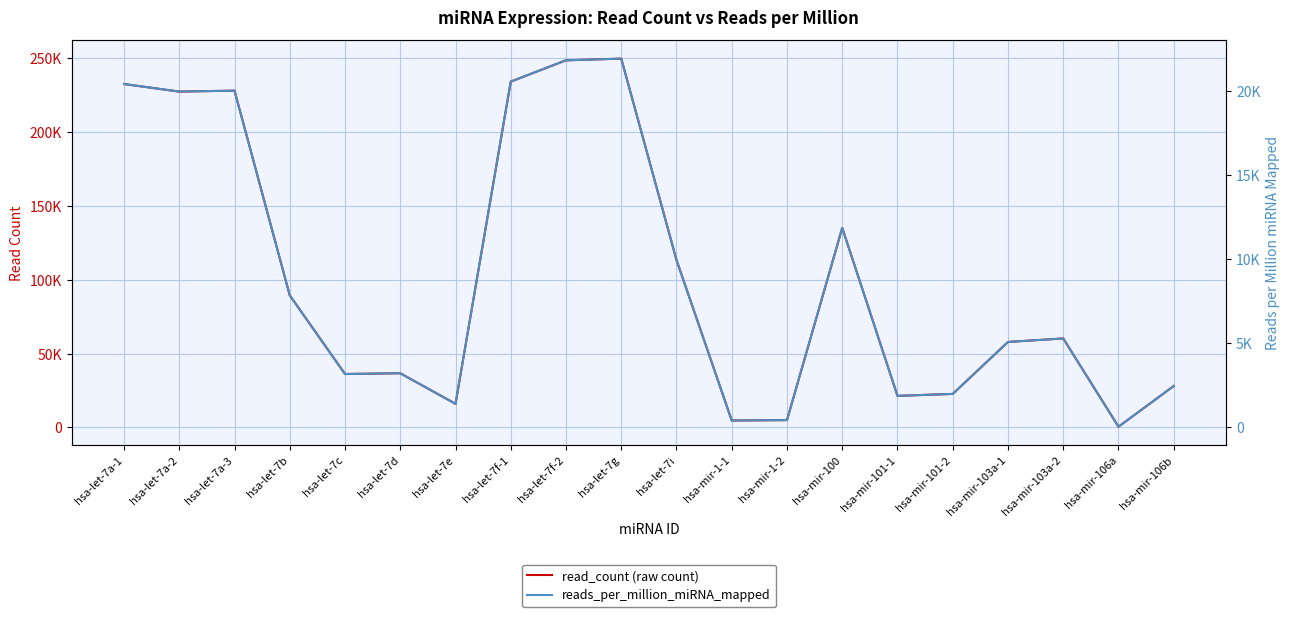

In read_count (raw count), how many points are lower than both neighbors (excluding endpoints)?

6